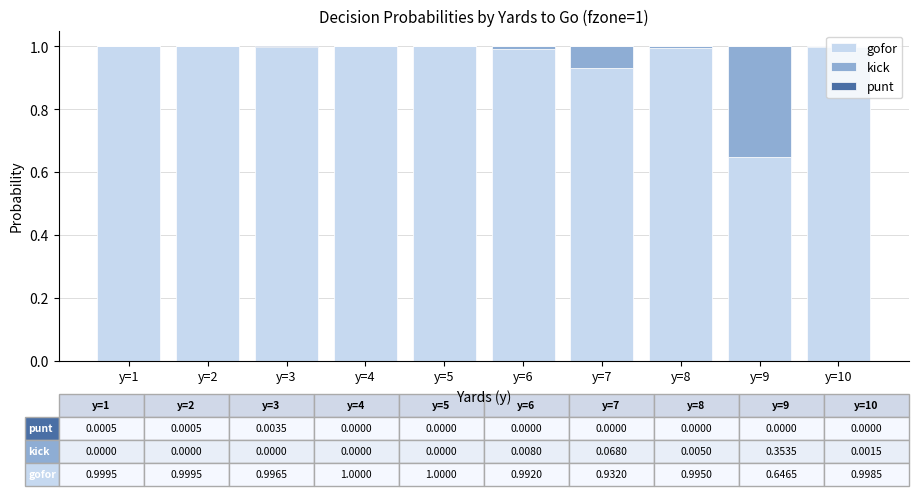

True or false: kick has a value of 0.0 at y=2.

True